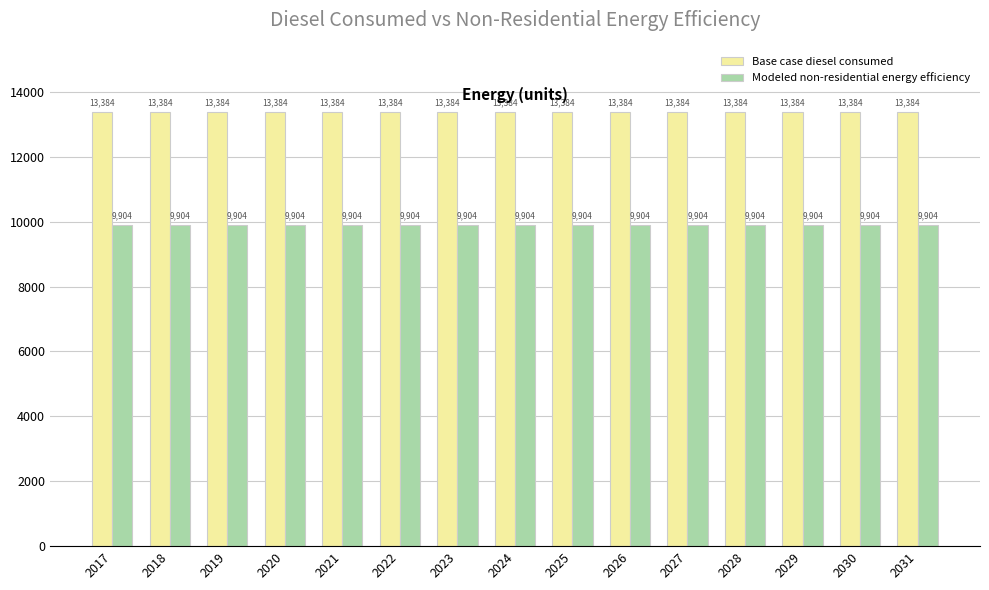

Is the value of Base case diesel consumed at 2026 greater than the value of Modeled non-residential energy efficiency at 2025?

Yes